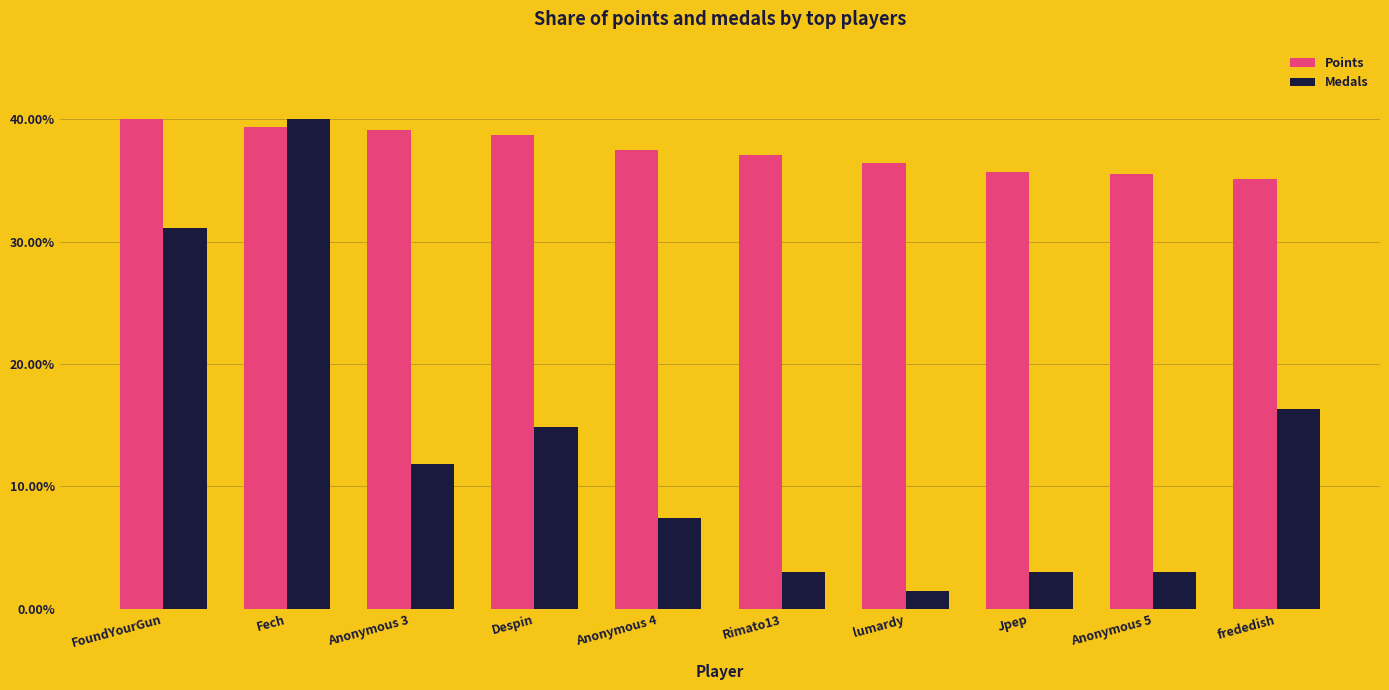

What is the lowest value of the Points series?

35.1